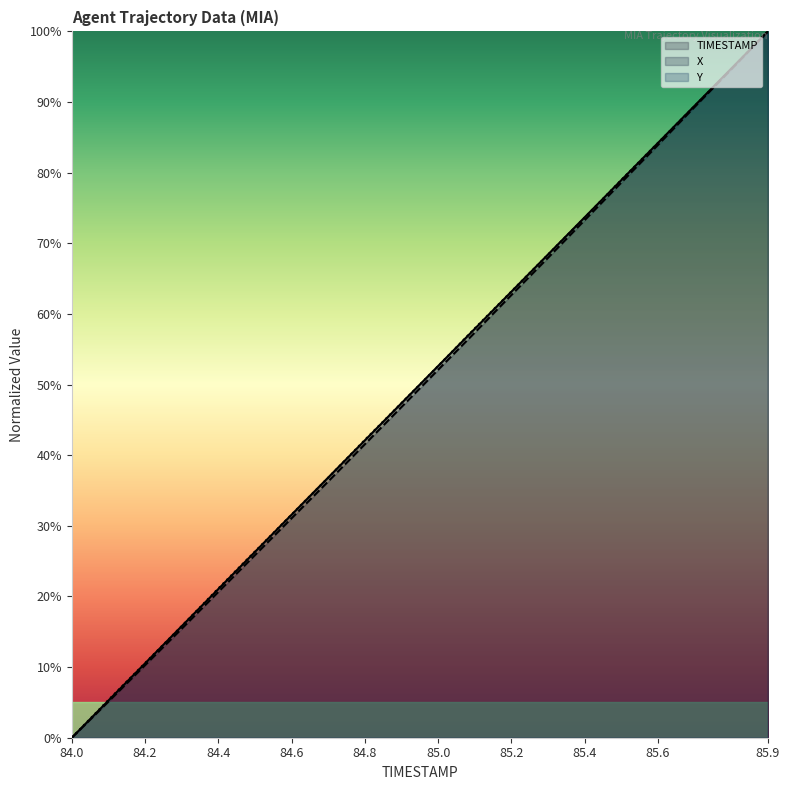

The value of Y at 85.9 is 176.7. True or false?

False